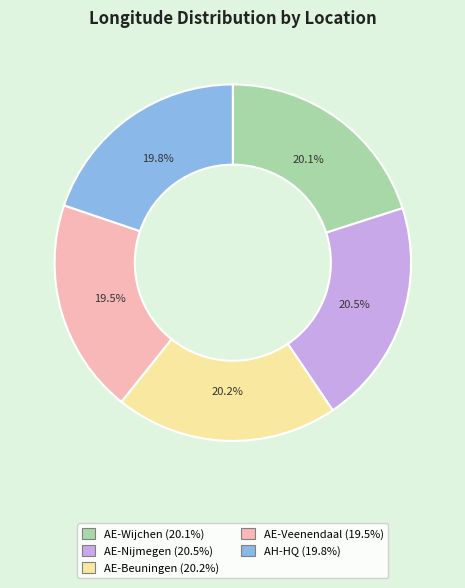

Combined, what portion of the pie is AE-Veenendaal and AE-Beuningen?

39.7%